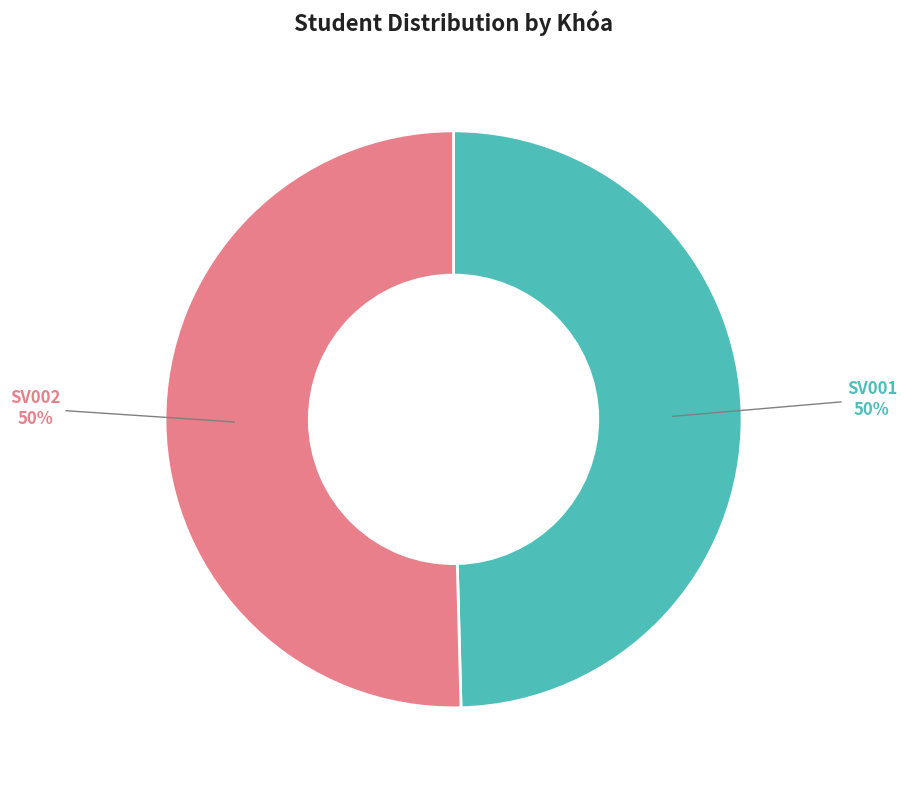

How many slices are in this pie chart?

2